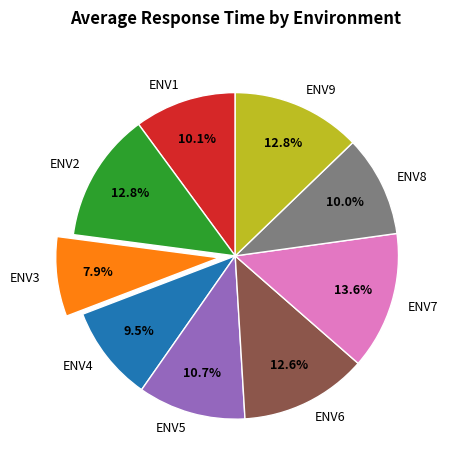

To the nearest percent, what is the average slice percentage?

11%